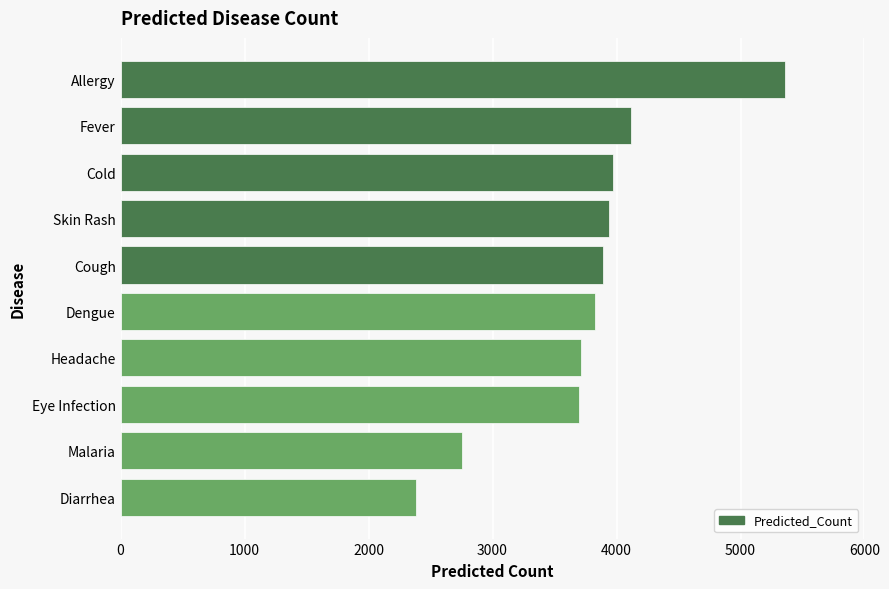

Read the value at Cold.

3969.3